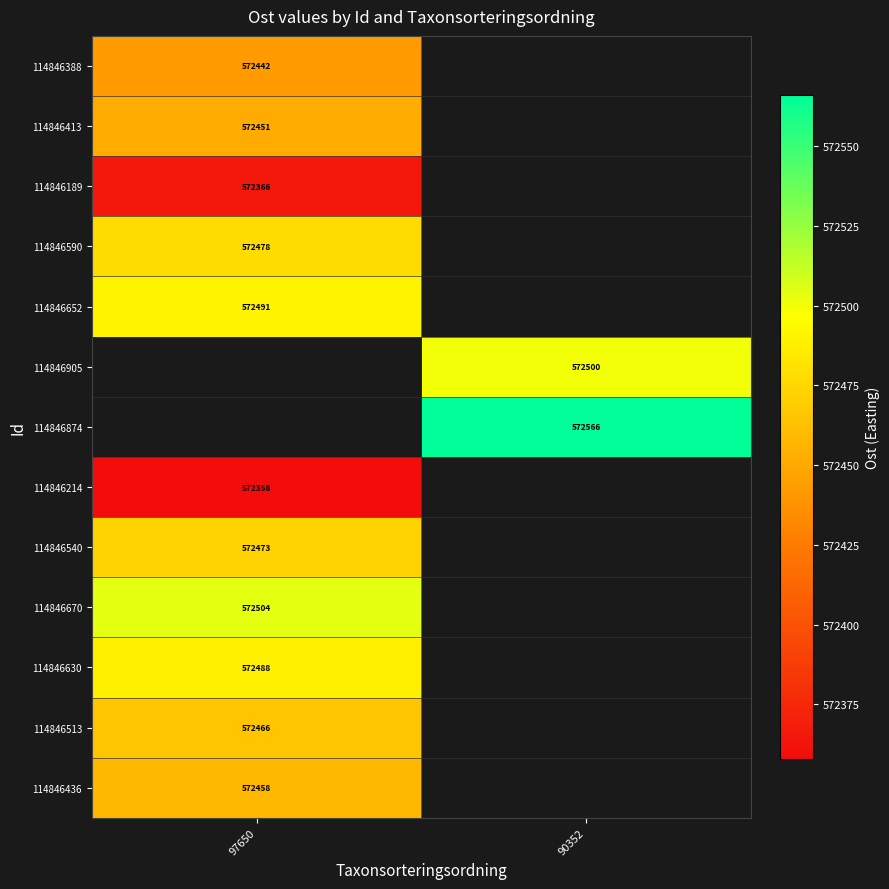

At how many categories does at least one series exceed 572447?

2